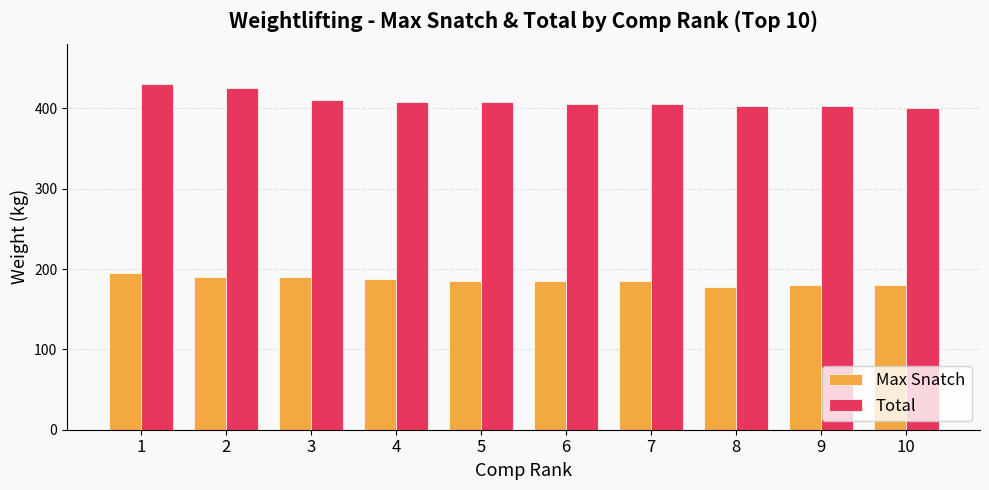

Where does the Total series first go above 407?

1